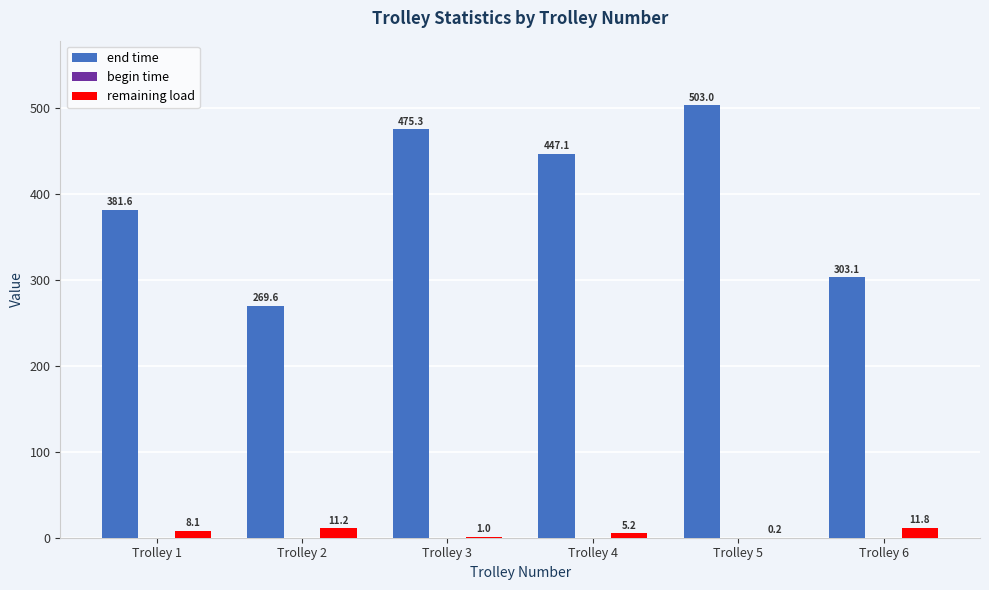

Which series has the largest total across all categories?

end time